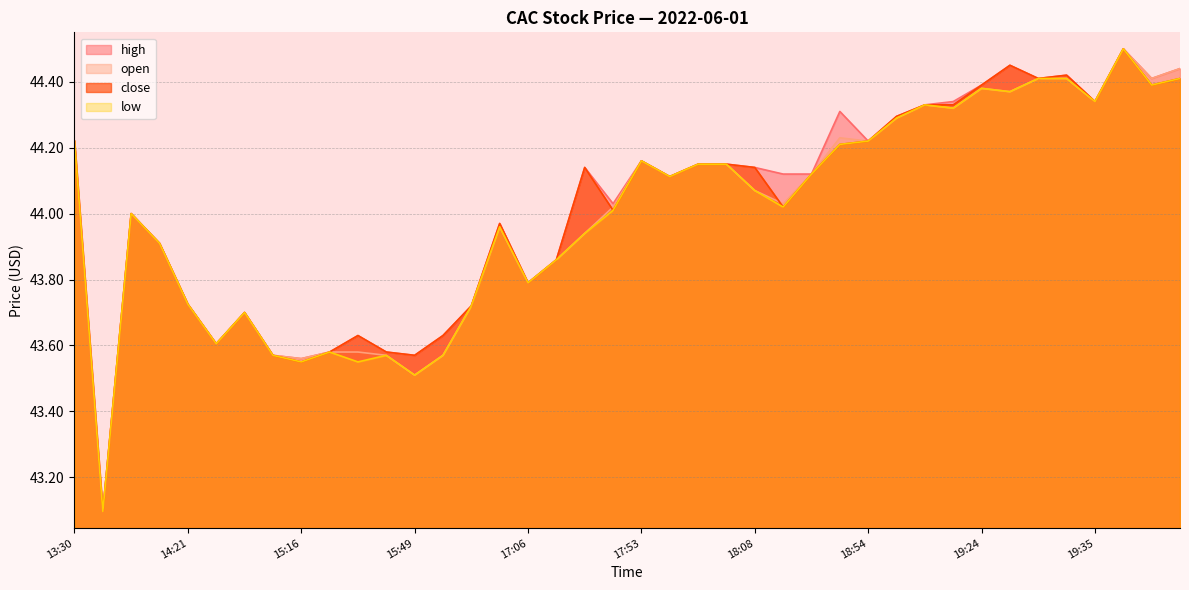

How many values in the close series exceed 44?

23